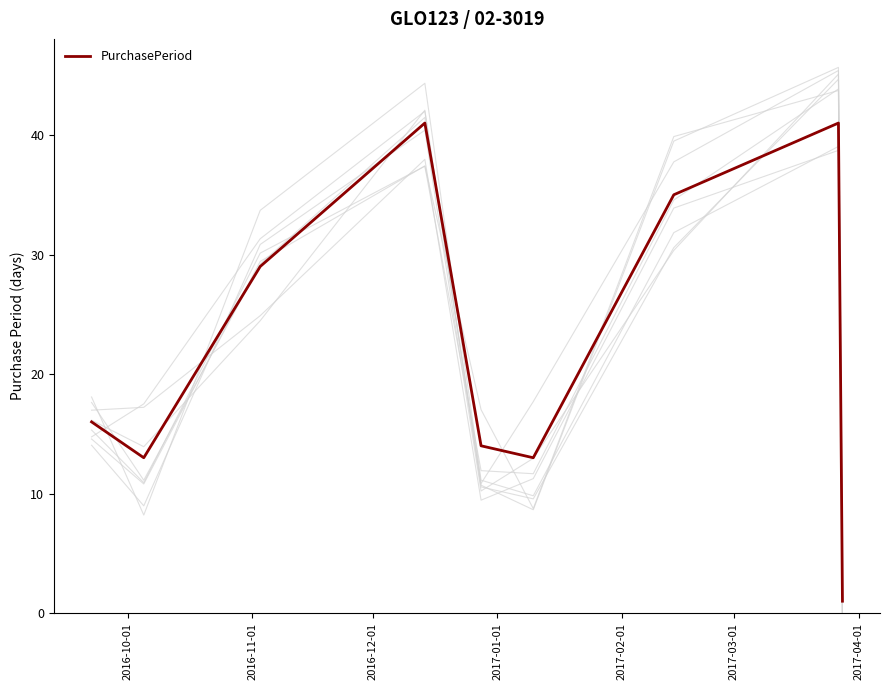

What is the maximum value for PurchasePeriod?

41